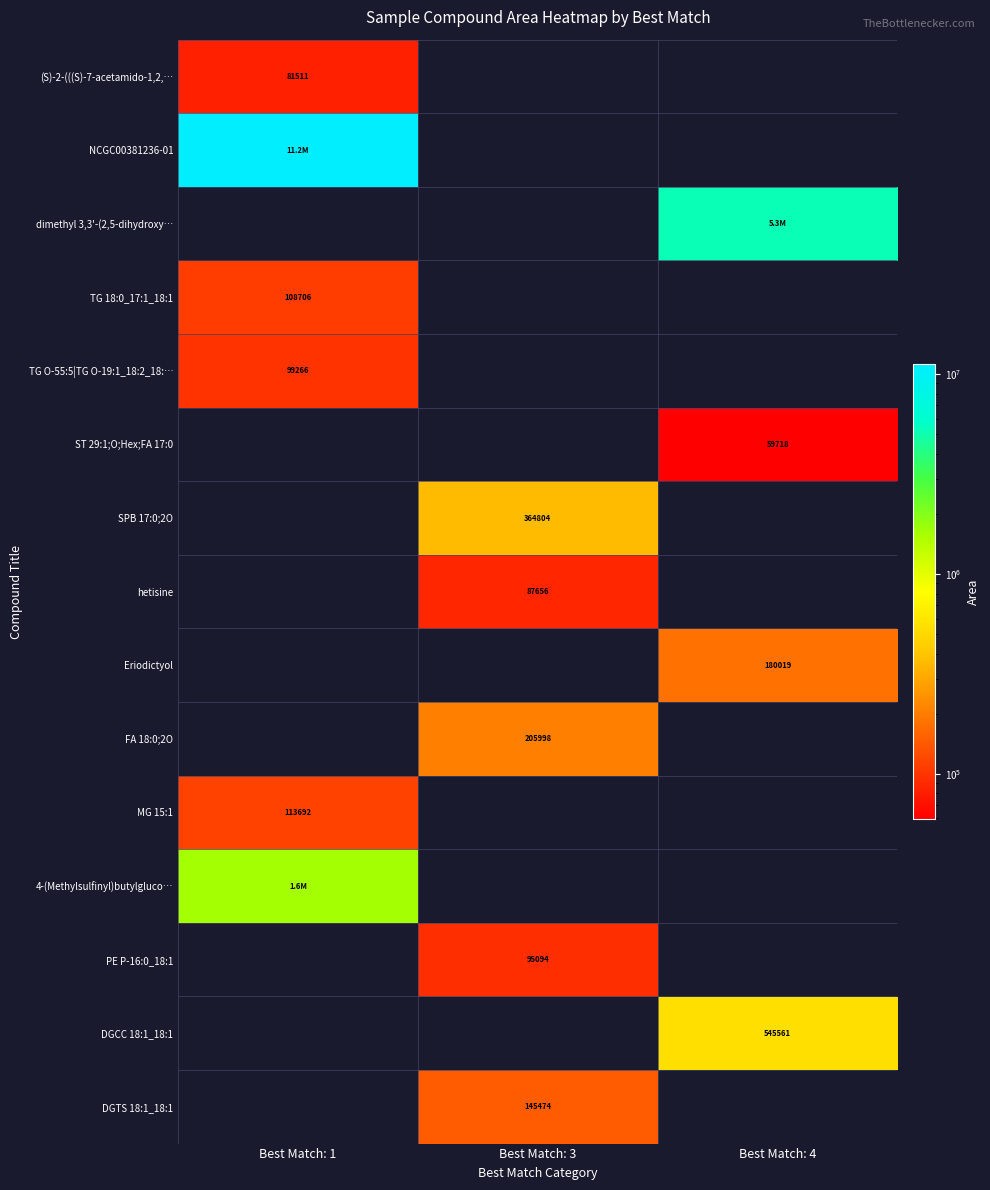

What is the total value across all series at Best Match: 4?

6037636.1